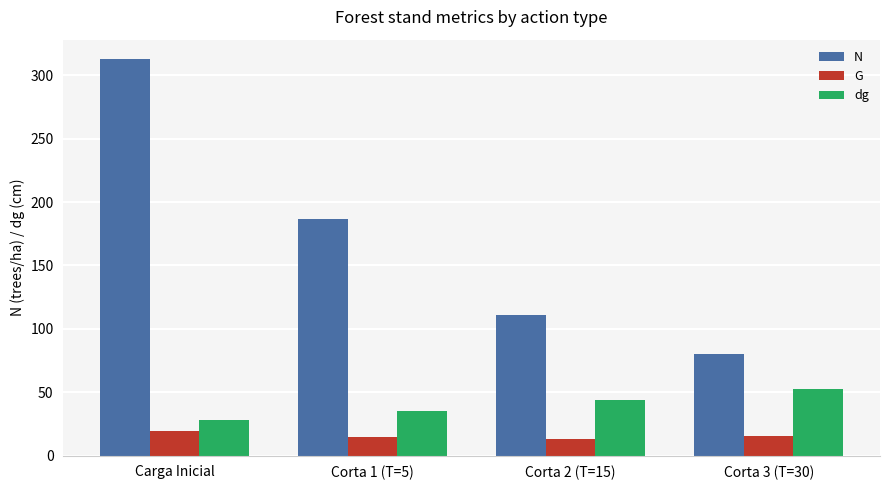

Where is dg nearest to the value 40?

Corta 2 (T=15)